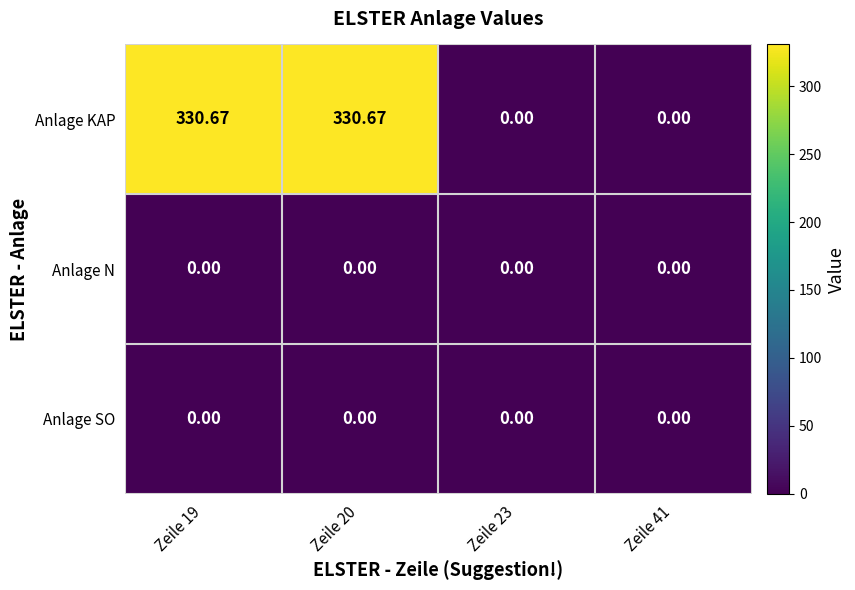

Which series has the largest total across all categories?

Anlage KAP